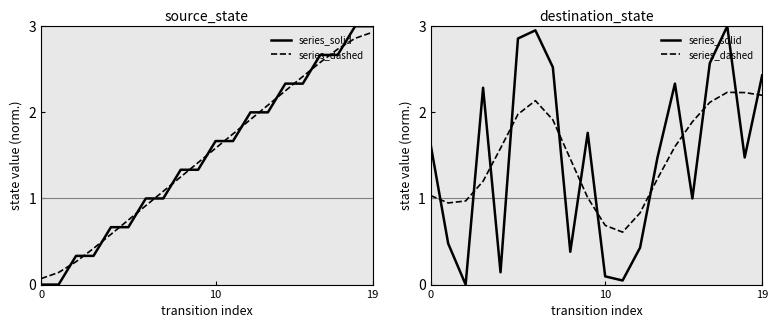

Does the chart display data point markers on the line(s)?

No